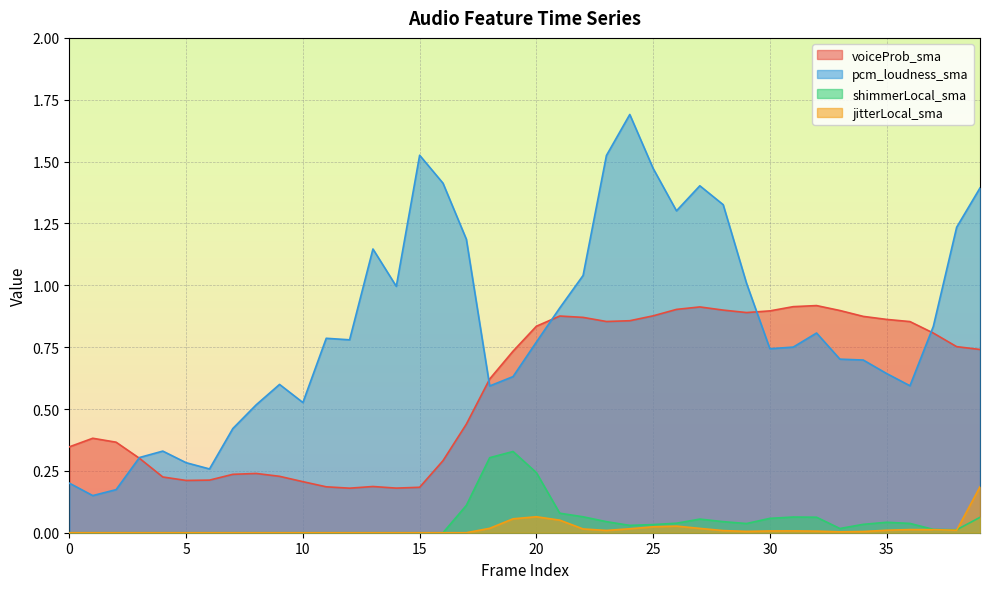

What is the approximate value of voiceProb_sma at 24?

0.9